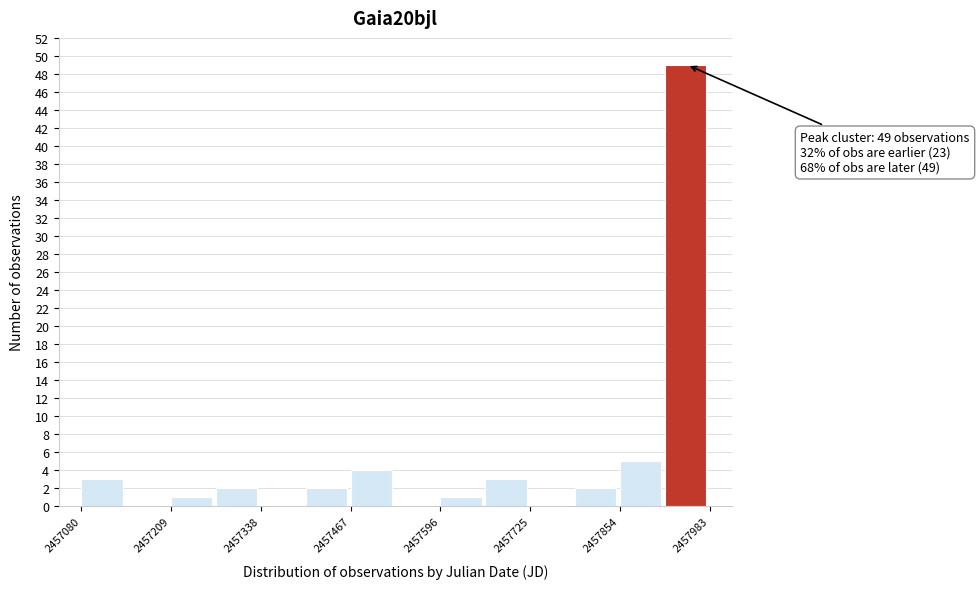

Around what value on the x-axis is the tallest bar? Give the approximate position of its centre, as read against the axis.

2457940